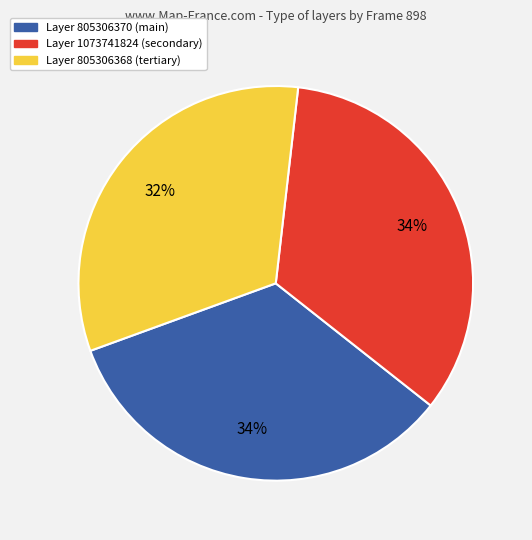

Does any single category account for the majority?

No